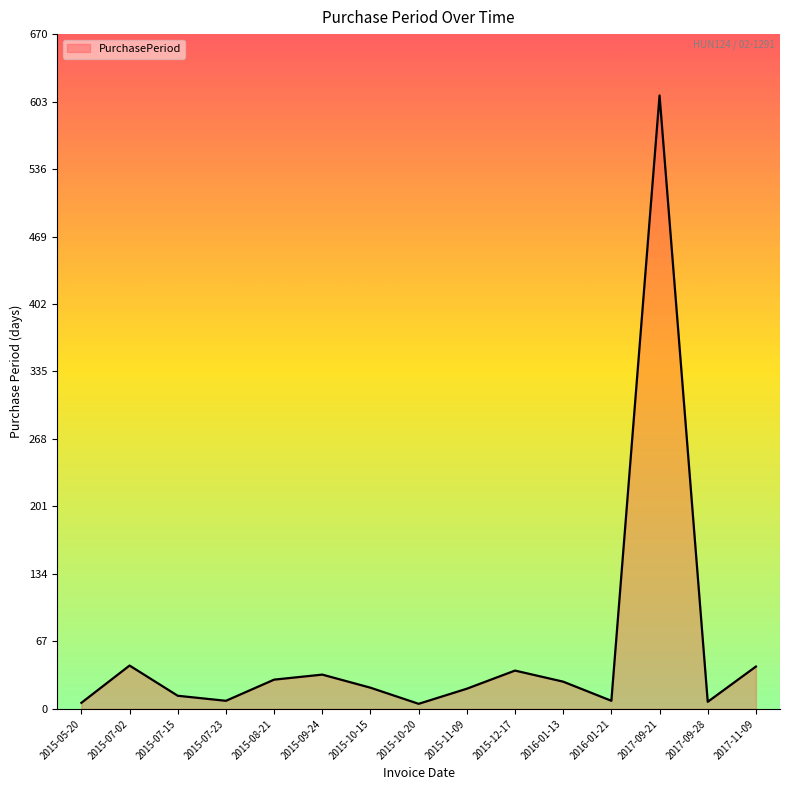

Between 2015-12-17 and 2016-01-21, which is larger?

2015-12-17